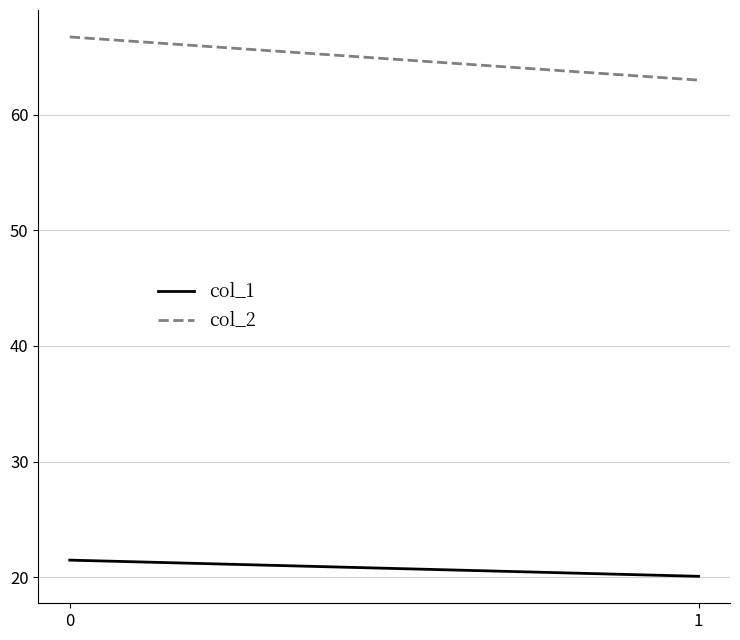

The col_1 series shows 21.5 at 0. True or false?

True